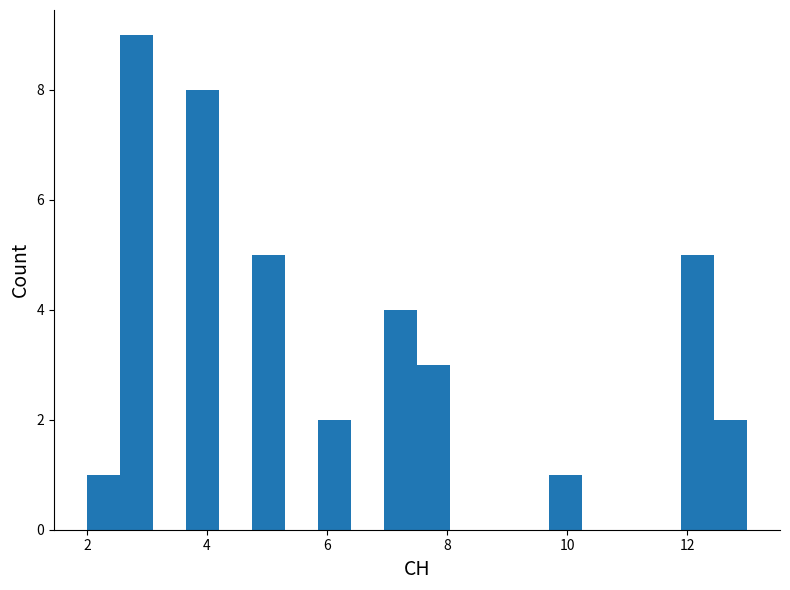

Read against the x-axis, roughly where is the centre of the tallest bar?

2.8